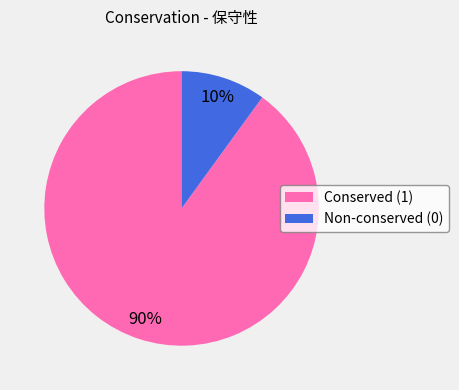

Rank the categories by value from highest to lowest.

Conserved (1), Non-conserved (0)